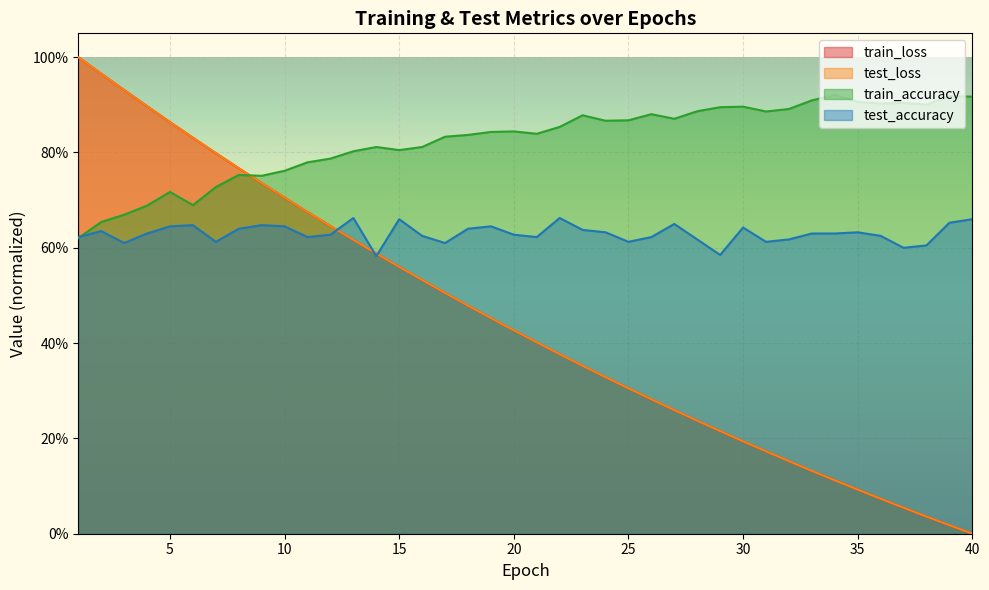

True or false: test_accuracy has more than 1 interior local peaks.

True